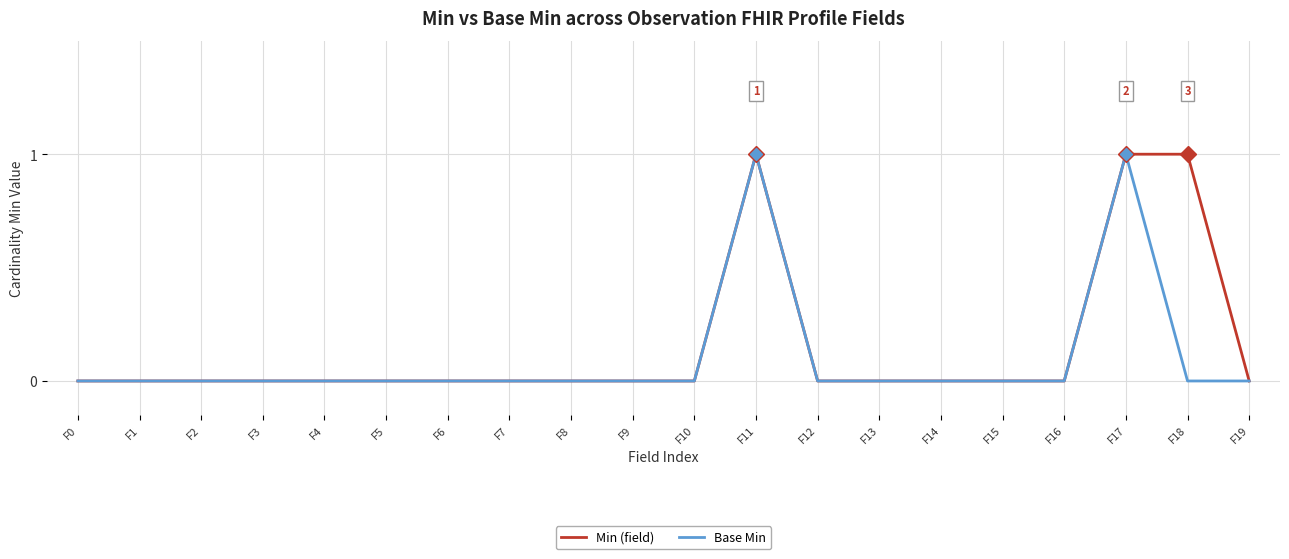

The value of Min (field) at F6 is 0. True or false?

True